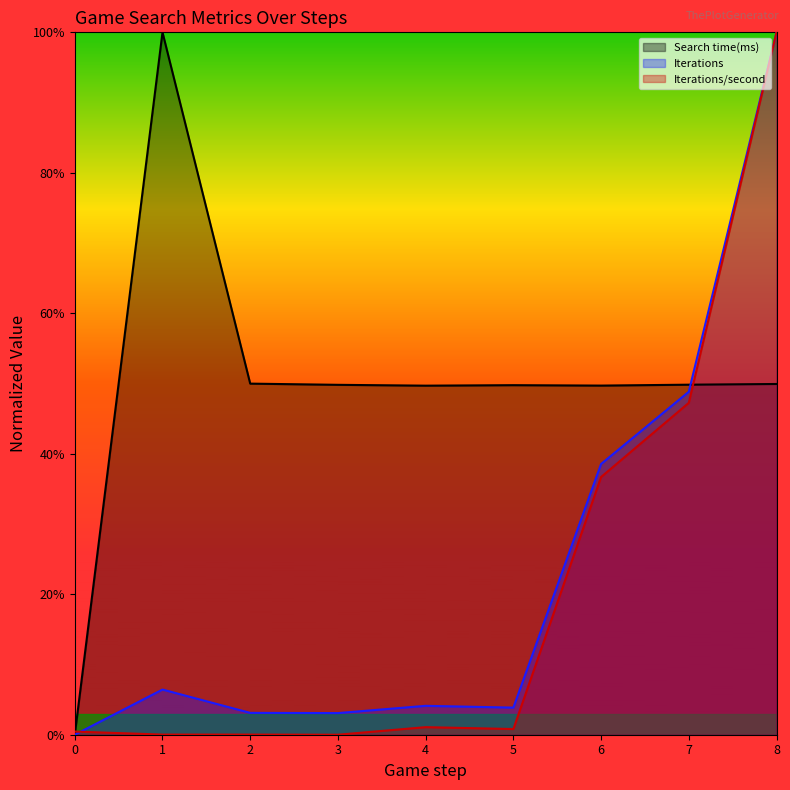

What is the average value of the Iterations series?

0.2